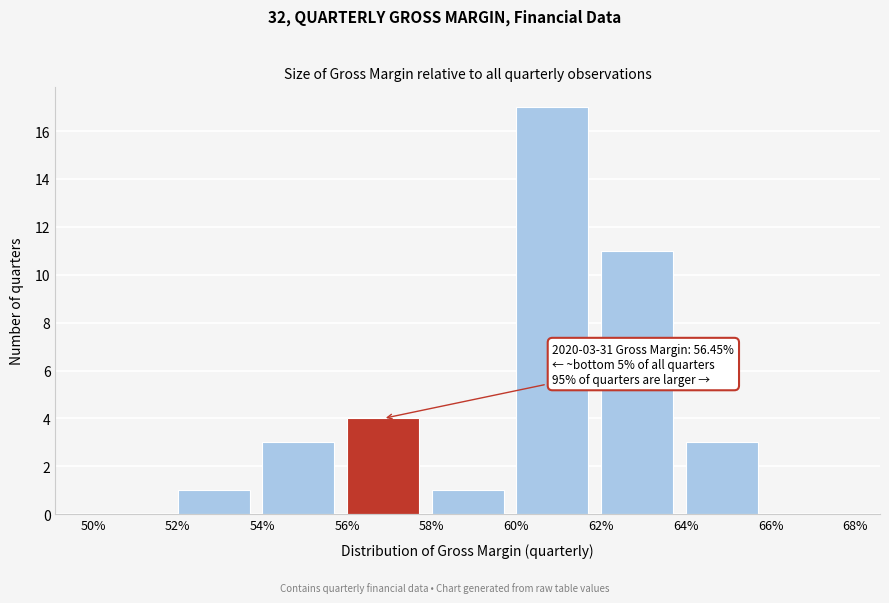

Reading left to right, extract all data points from this chart.

50%=0	52%=1	54%=3	56%=4	58%=1	60%=17	62%=11	64%=3	66%=0